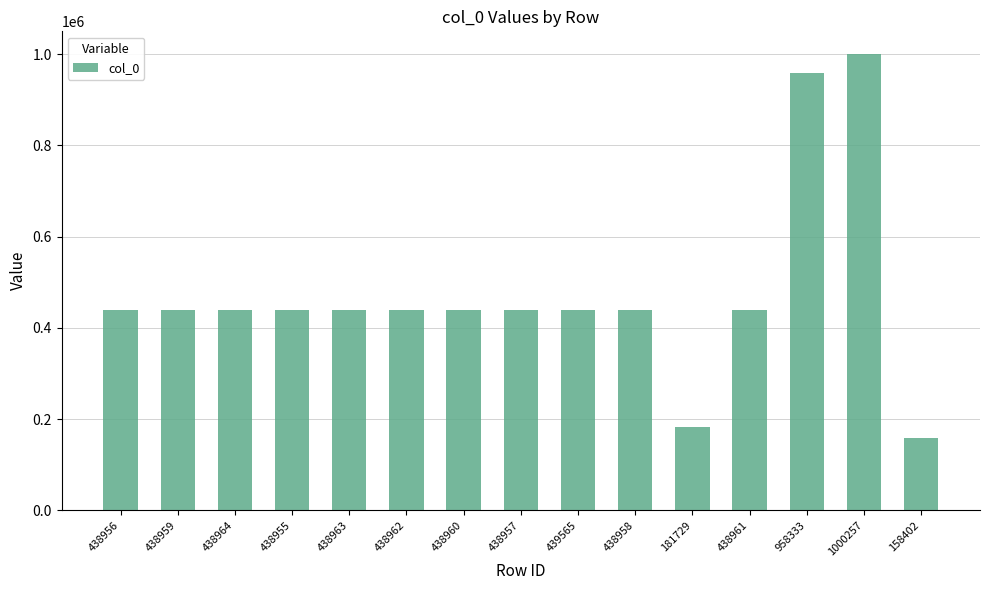

True or false: the data shows 438962 at 438962.

True